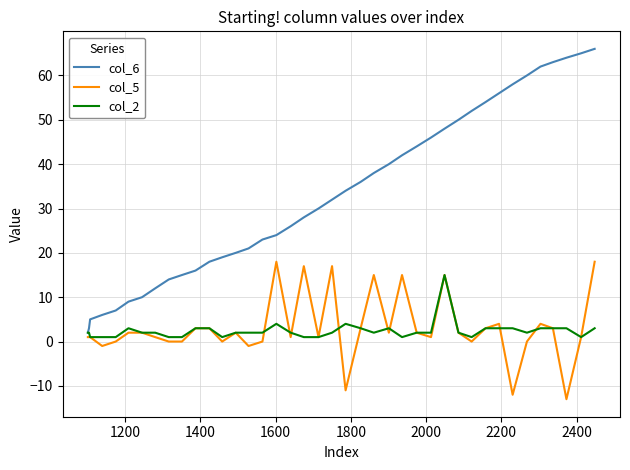

True or false: col_5 and col_6 cross at least once.

False